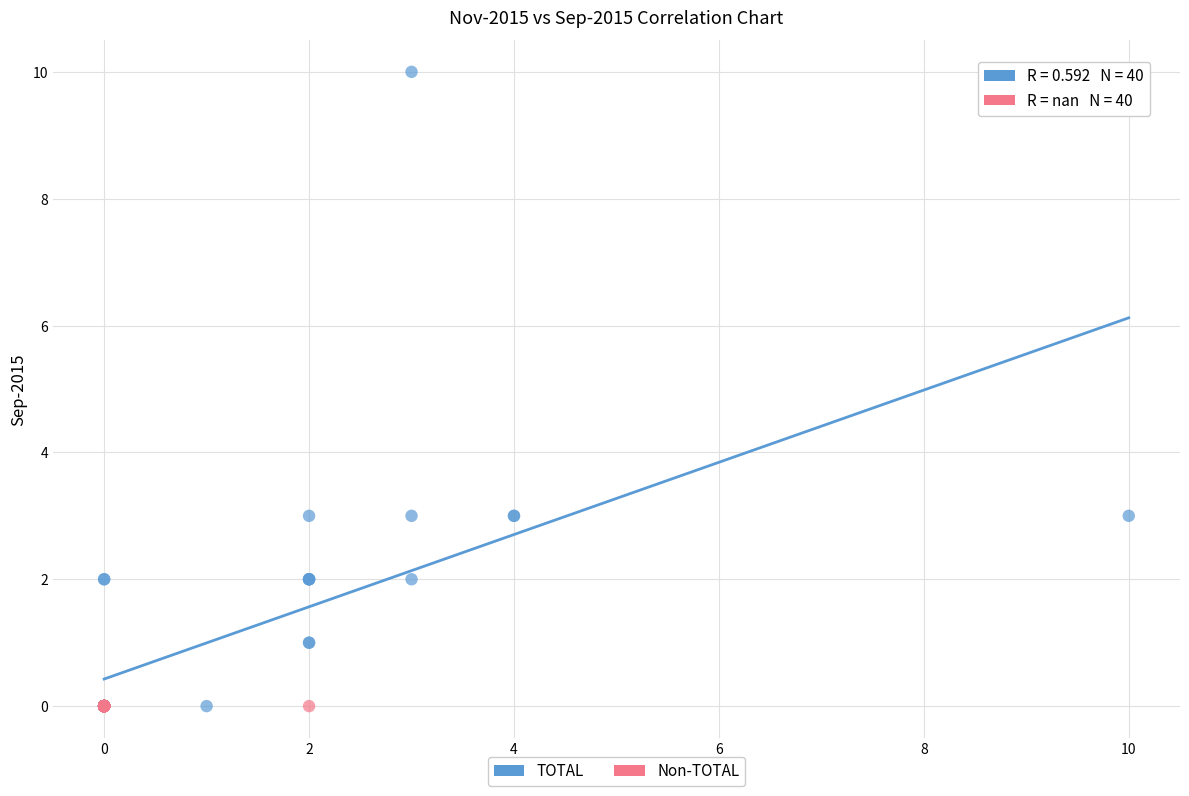

Which series contains the highest Y value?

TOTAL